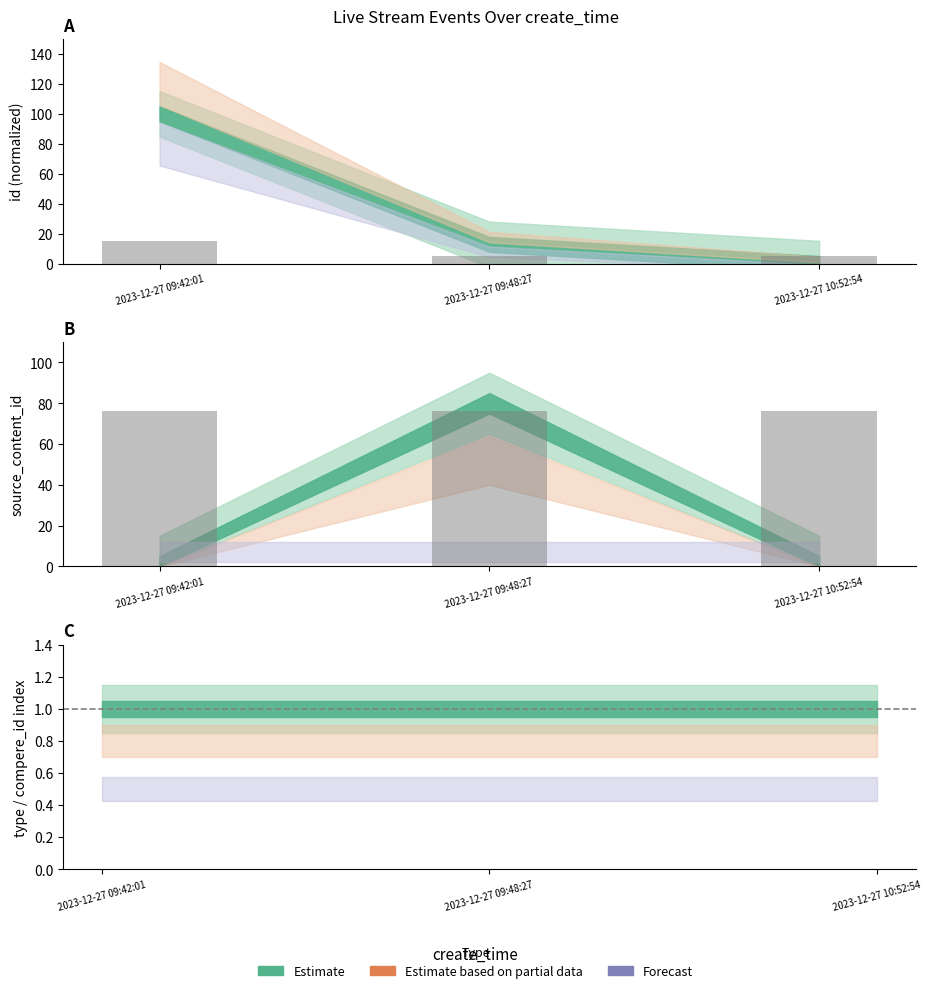

What is the label of the 2nd bar from the right?

2023-12-27 09:48:27